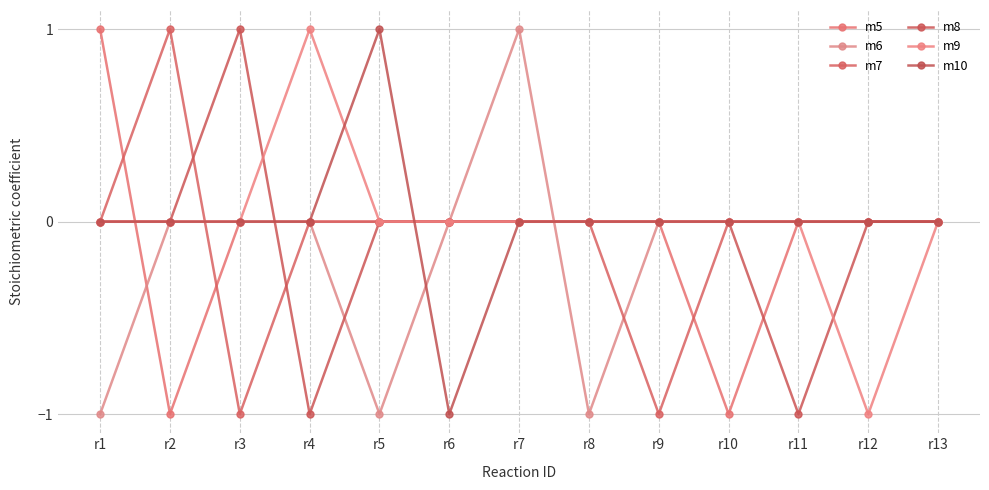

The m5 series shows 0 at r8. True or false?

True